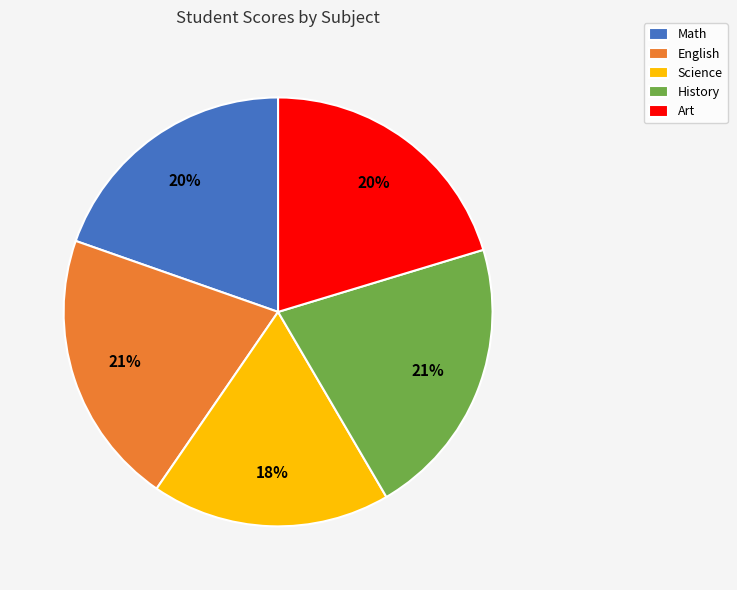

The English slice represents 29% of the pie. True or false?

False